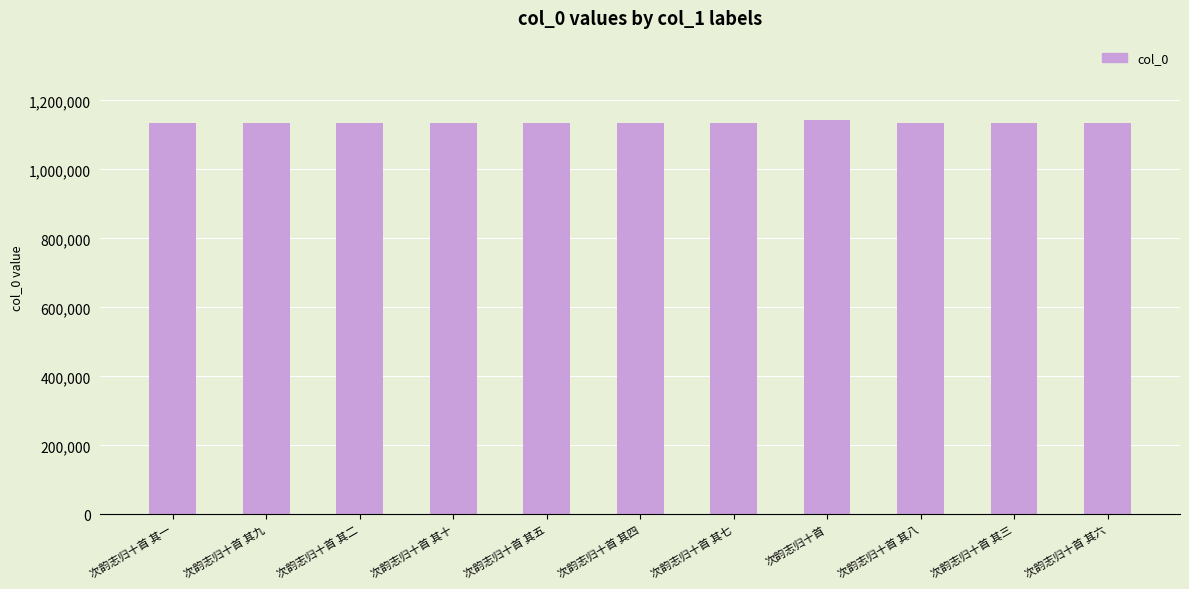

The value at 次韵志归十首 其四 is 1134834. True or false?

True